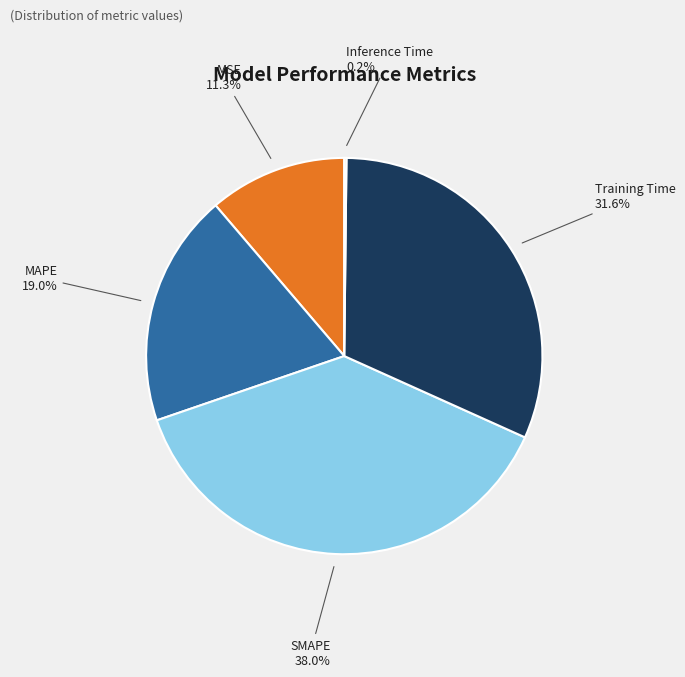

Combined, do MAPE and MSE account for over 50%?

No